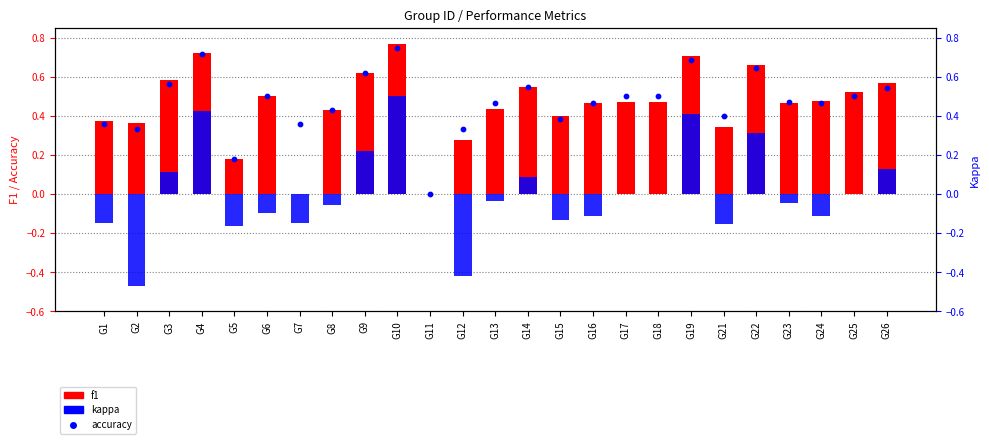

At which category is the sum across all series the highest?

G10